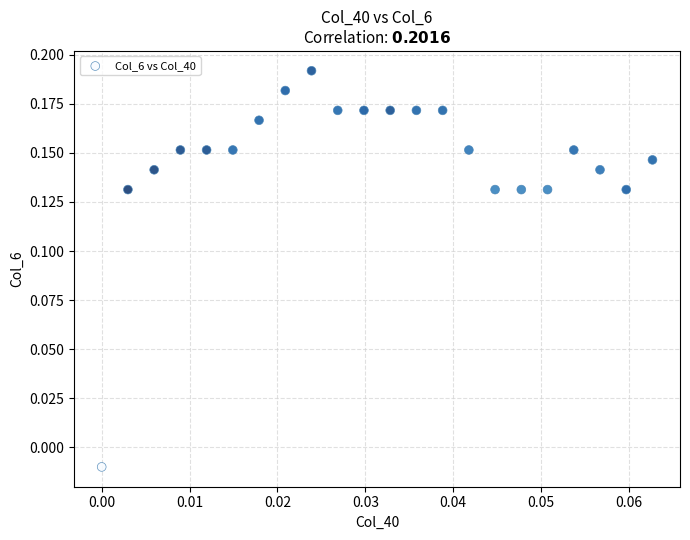

Count the number of points in this scatter plot.

22